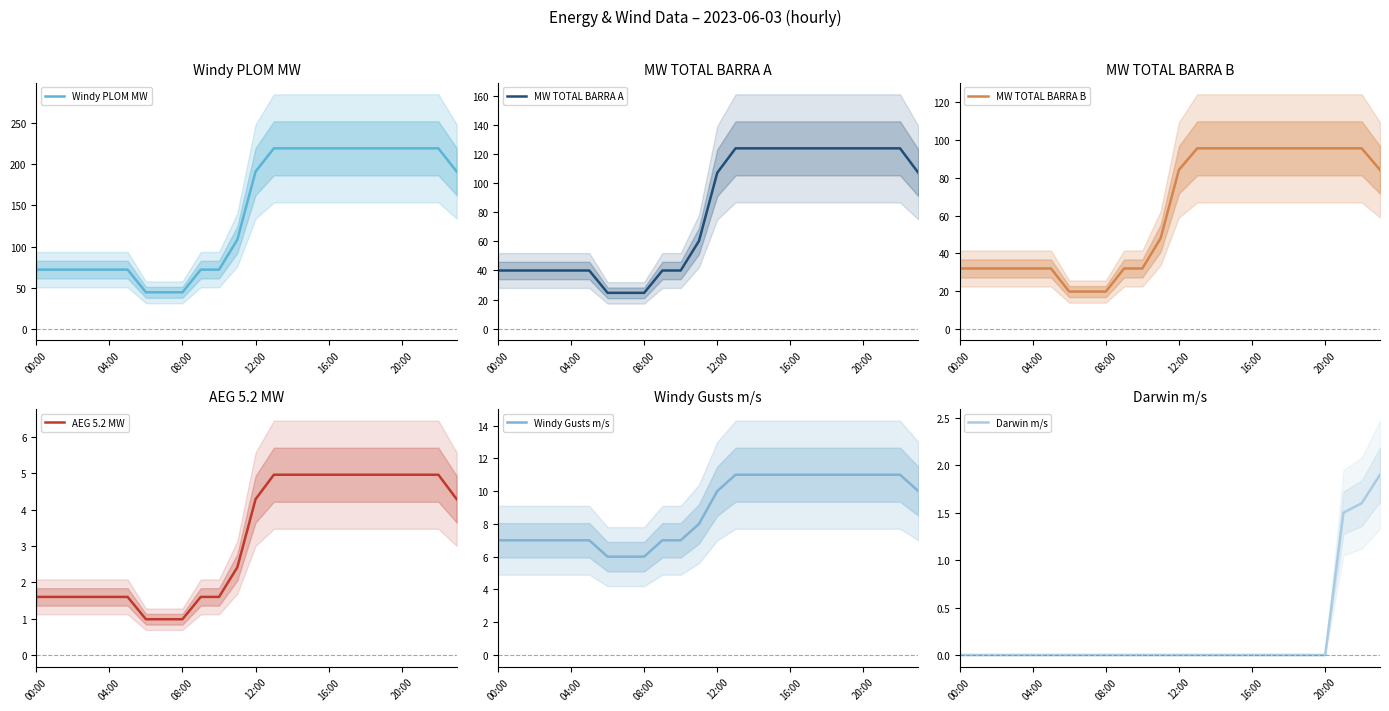

What is the sum of the MW TOTAL BARRA B values at 21 and 23?

179.9